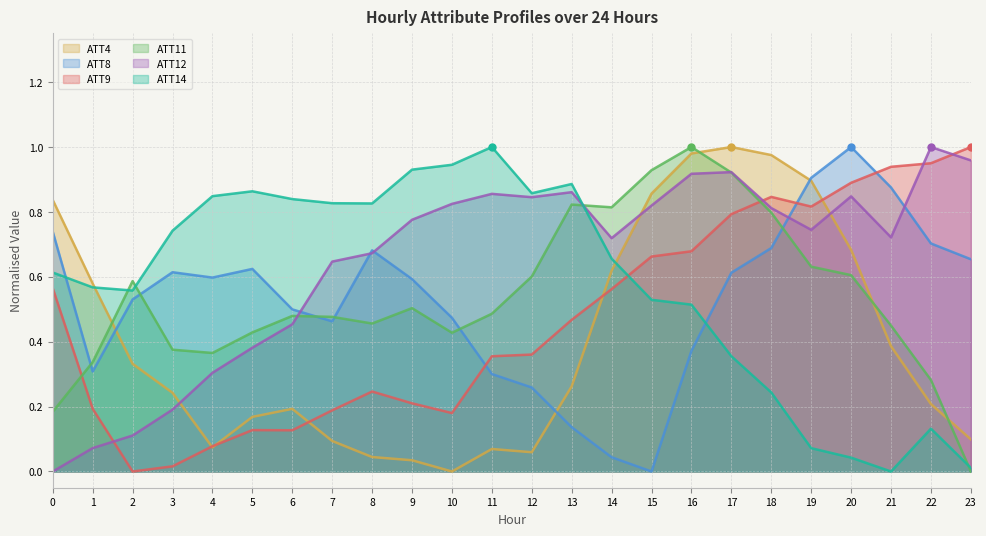

Between which two adjacent categories do ATT4 and ATT12 first intersect?

3 and 4